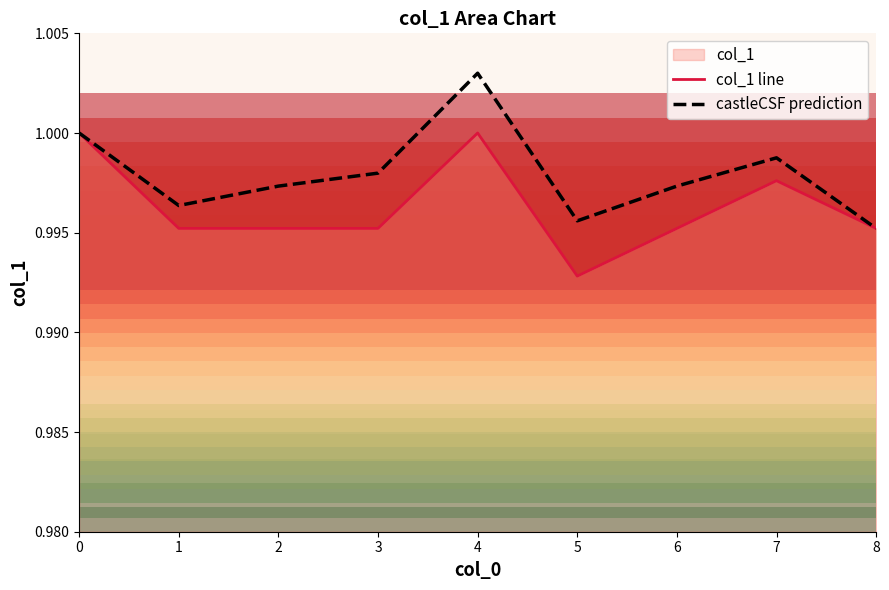

True or false: castleCSF prediction has a value of 1.3 at 3.

False